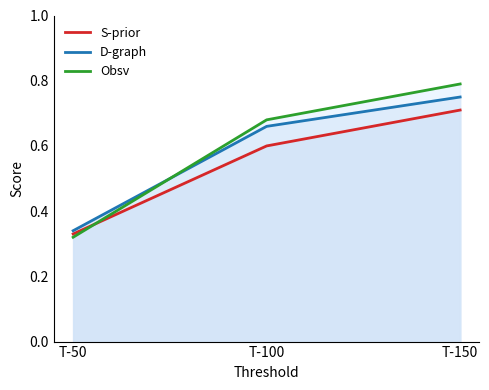

The value of D-graph at T-100 is 0.7. True or false?

True